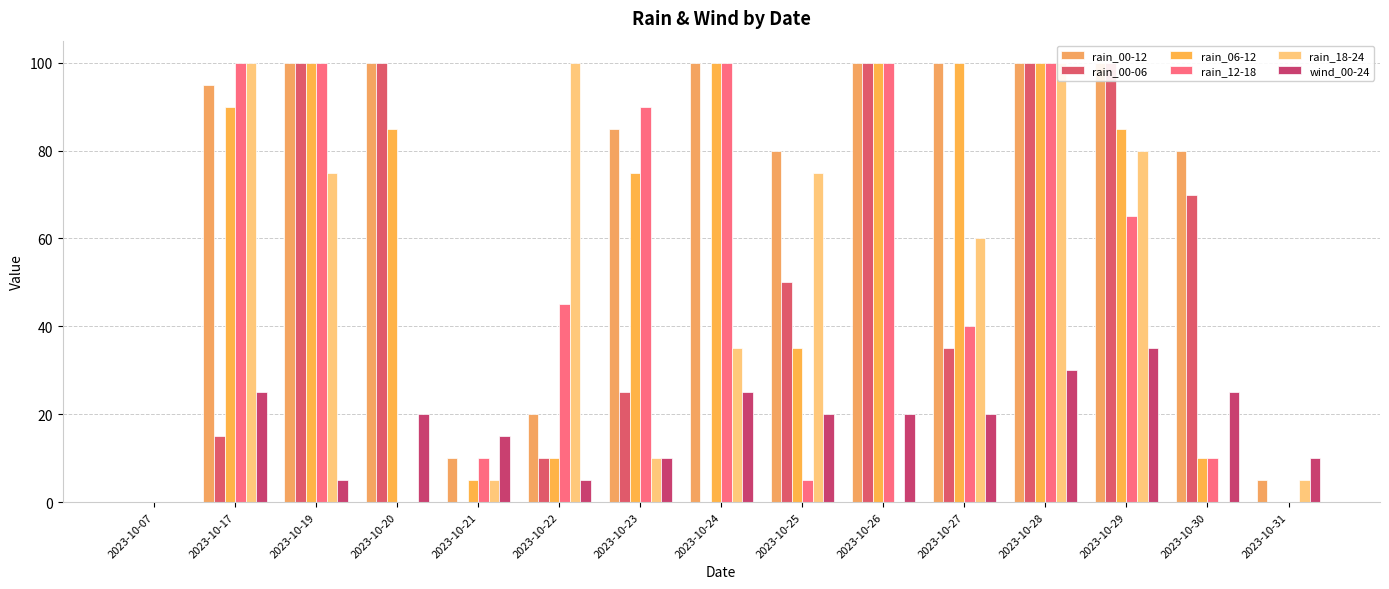

Is the value of rain_12-18 at 2023-10-29 greater than the value of rain_18-24 at 2023-10-25?

No